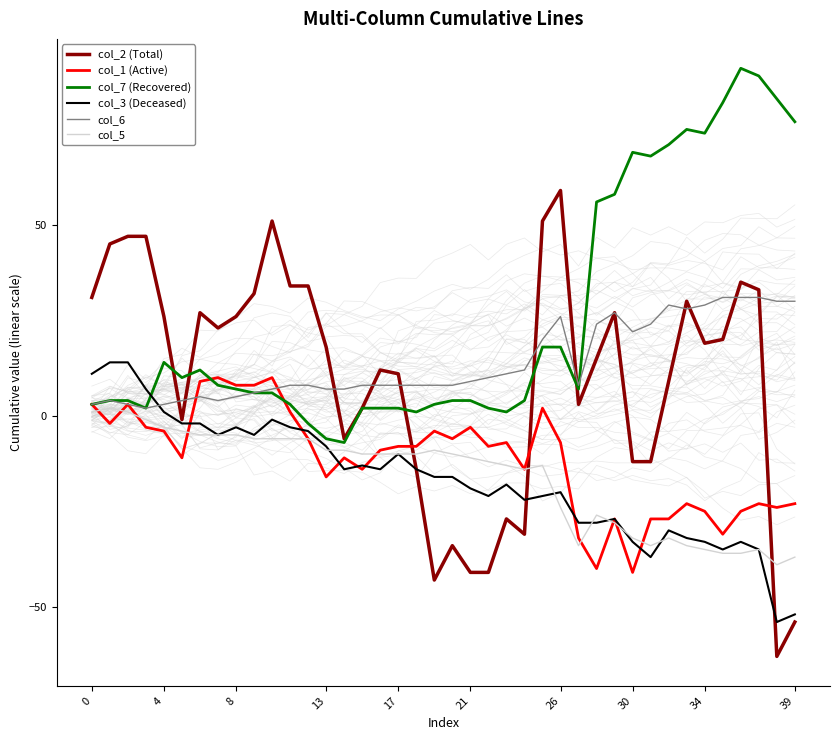

How many data points does each series have?

40